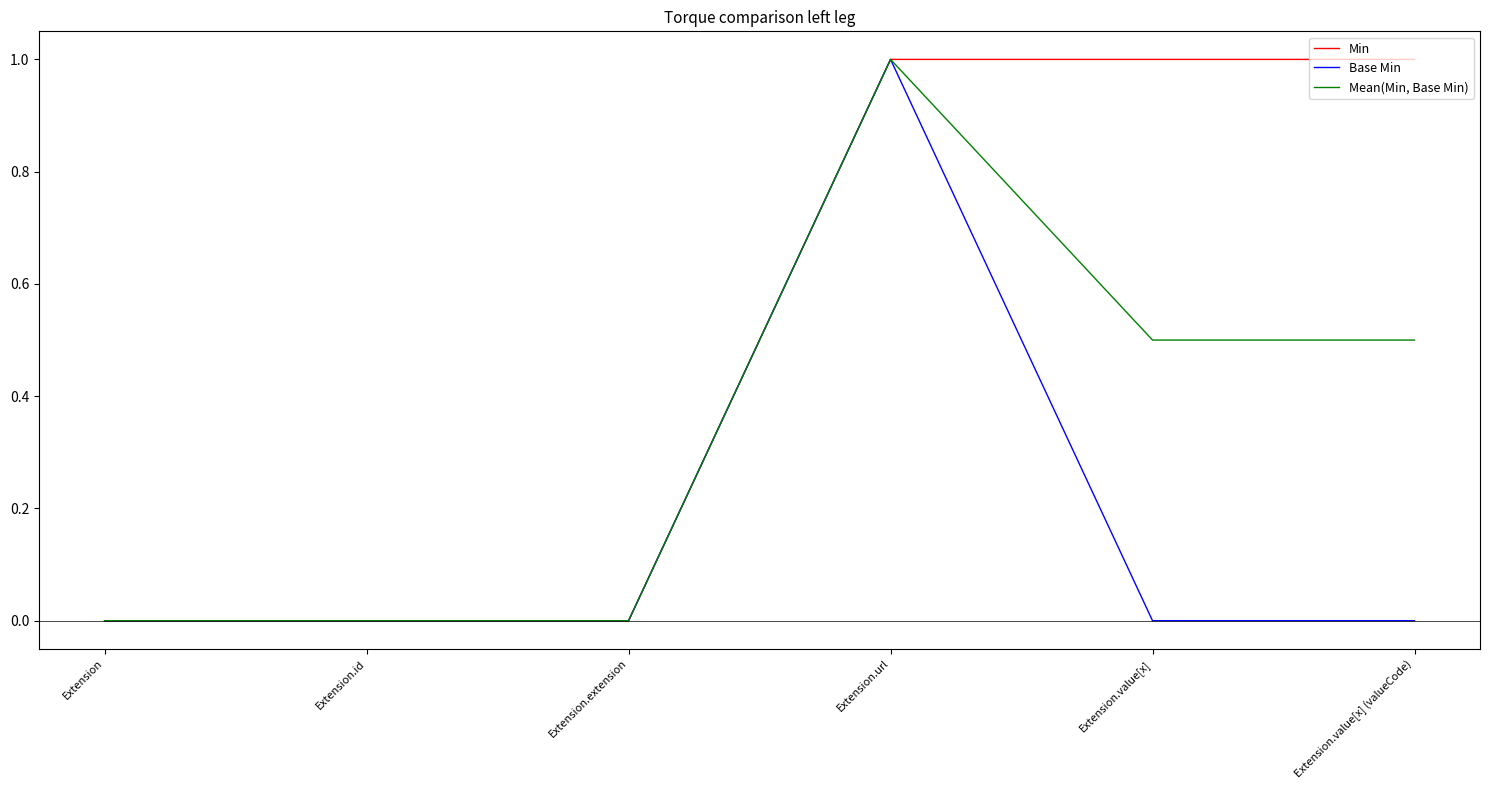

At Extension.value[x] (valueCode), list the series in order from smallest to largest.

Base Min, Mean(Min, Base Min), Min